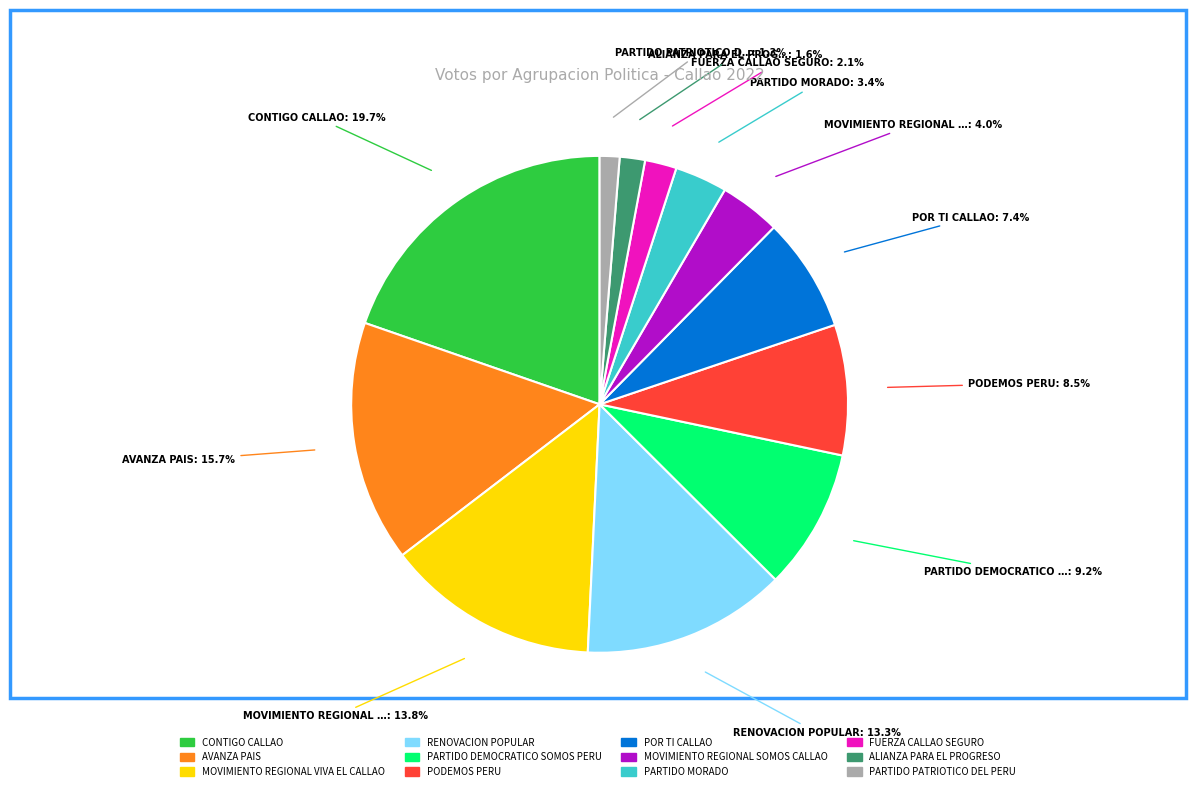

True or false: CONTIGO CALLAO accounts for 20% of the total.

True